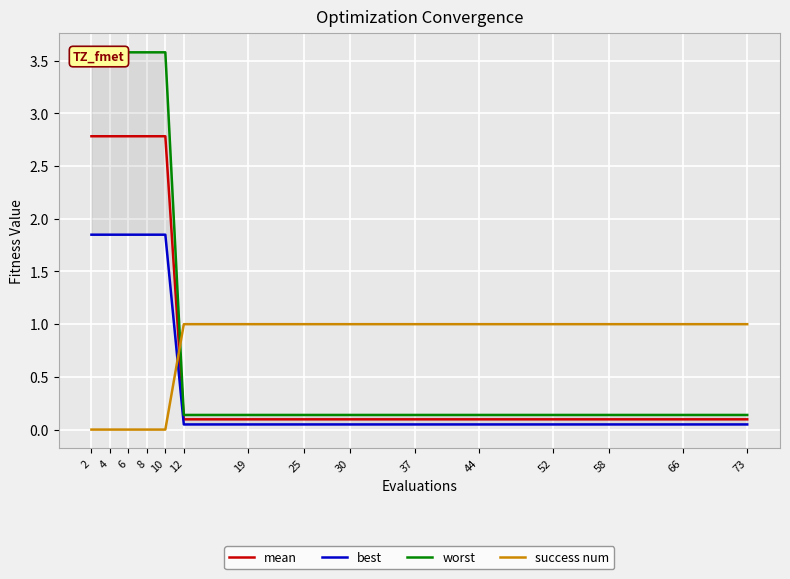

Which has a higher value, 58 or 4?

4